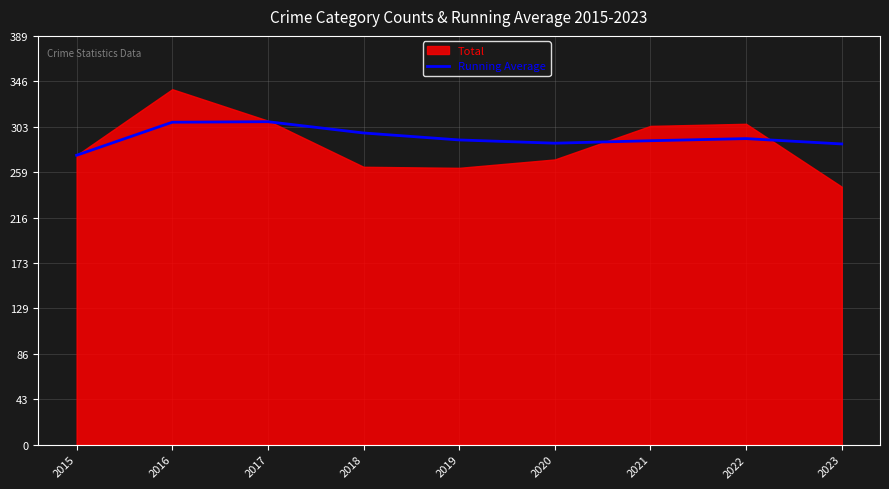

How many points are lower than both their immediate neighbors (excluding endpoints)?

1